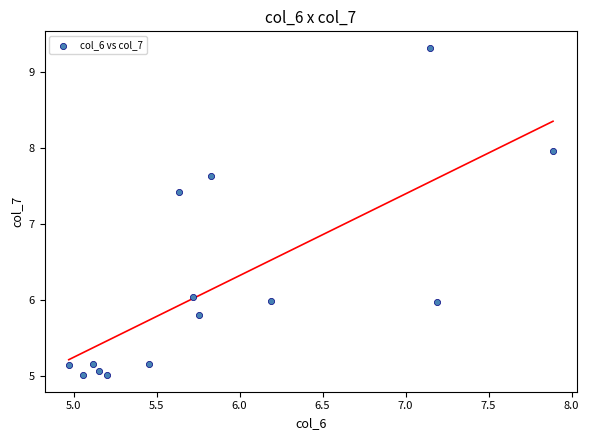

What is the range of Y values (max minus min)?

4.3